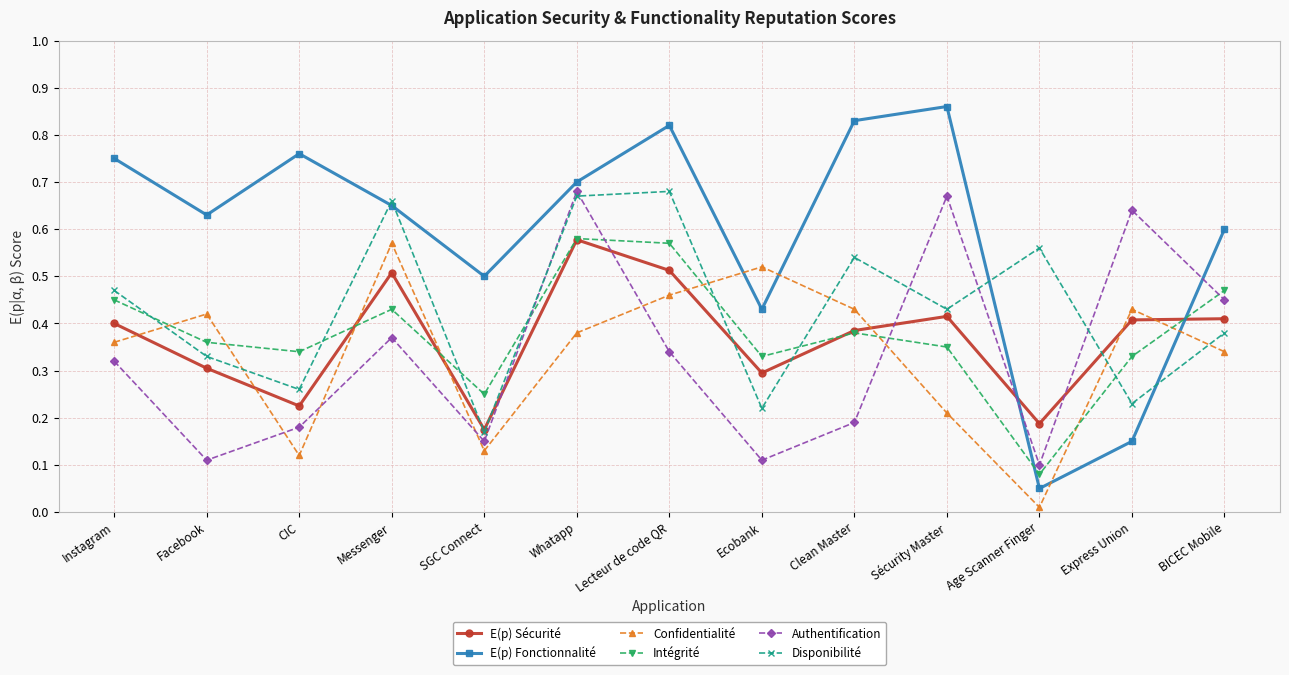

How many Disponibilité values are between 0 and 1?

13